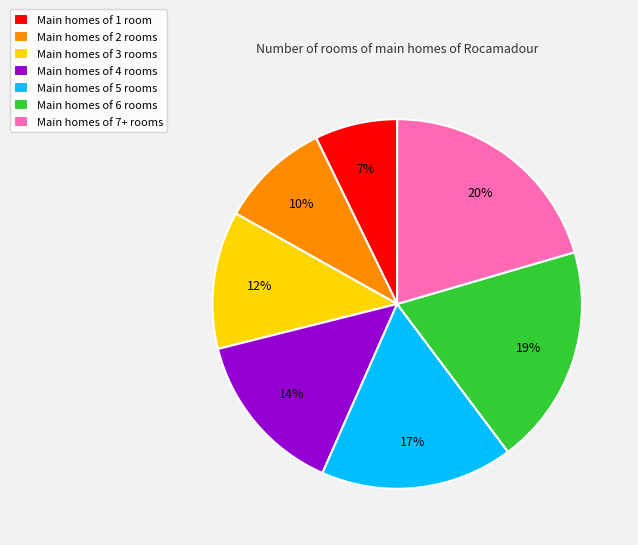

To the nearest percent, what is the average slice percentage?

14%